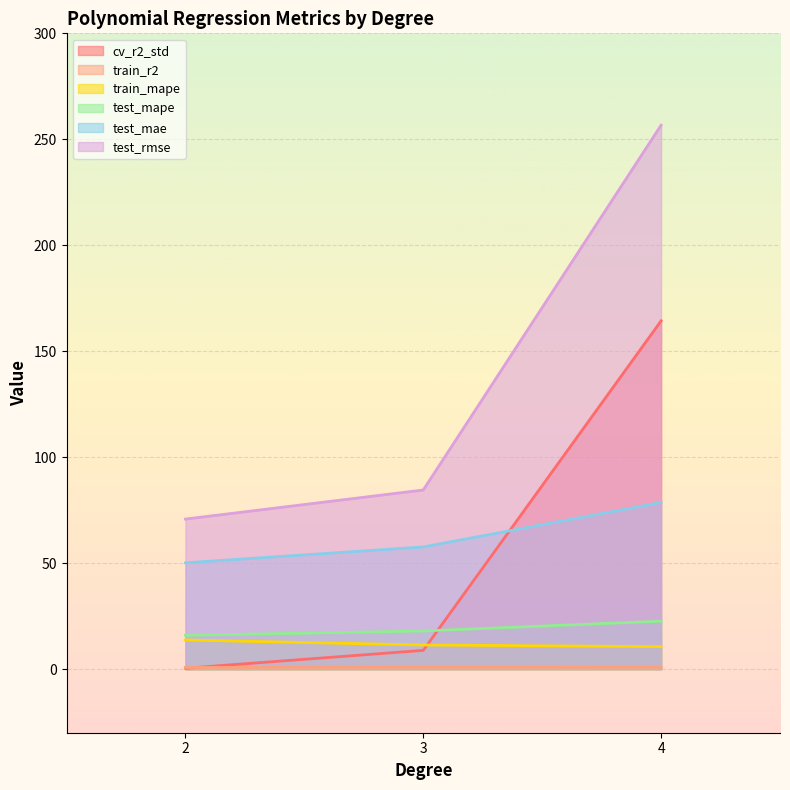

What is the sum of the train_mape values at 4 and 3?

22.0